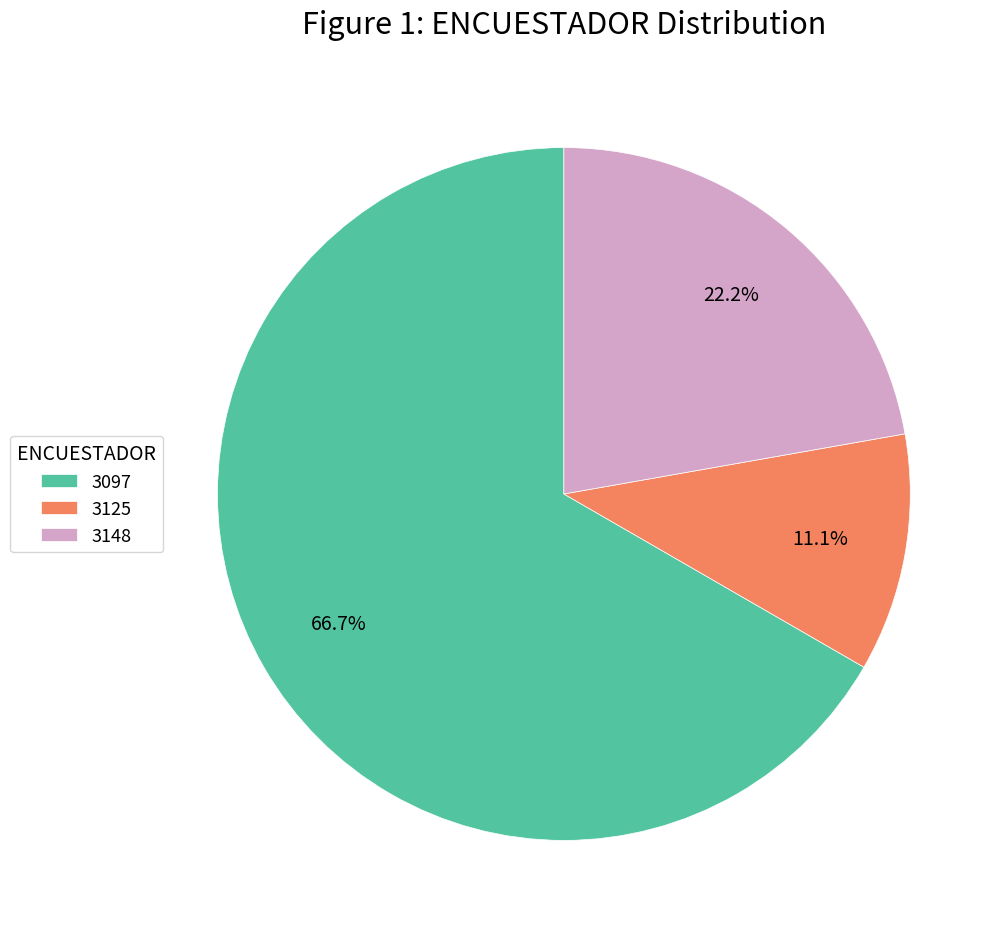

Count the number of slices in the pie.

3